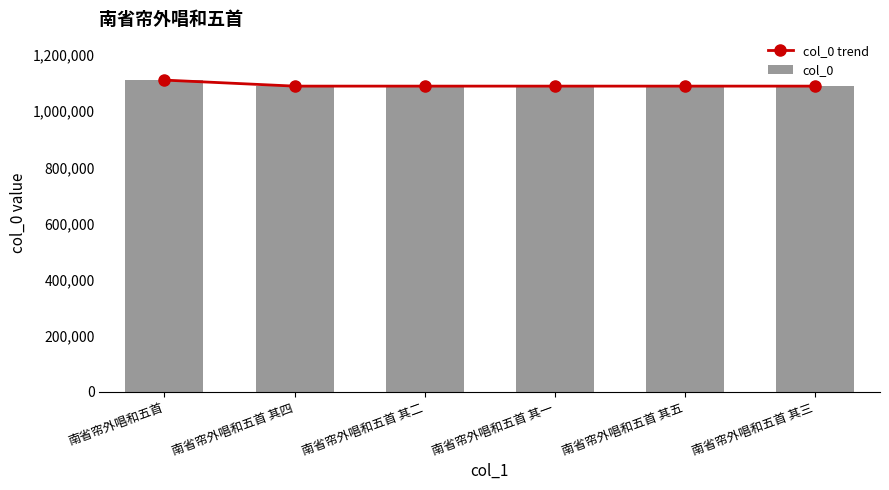

What is the label of the 5th bar from the right?

南省帘外唱和五首 其四